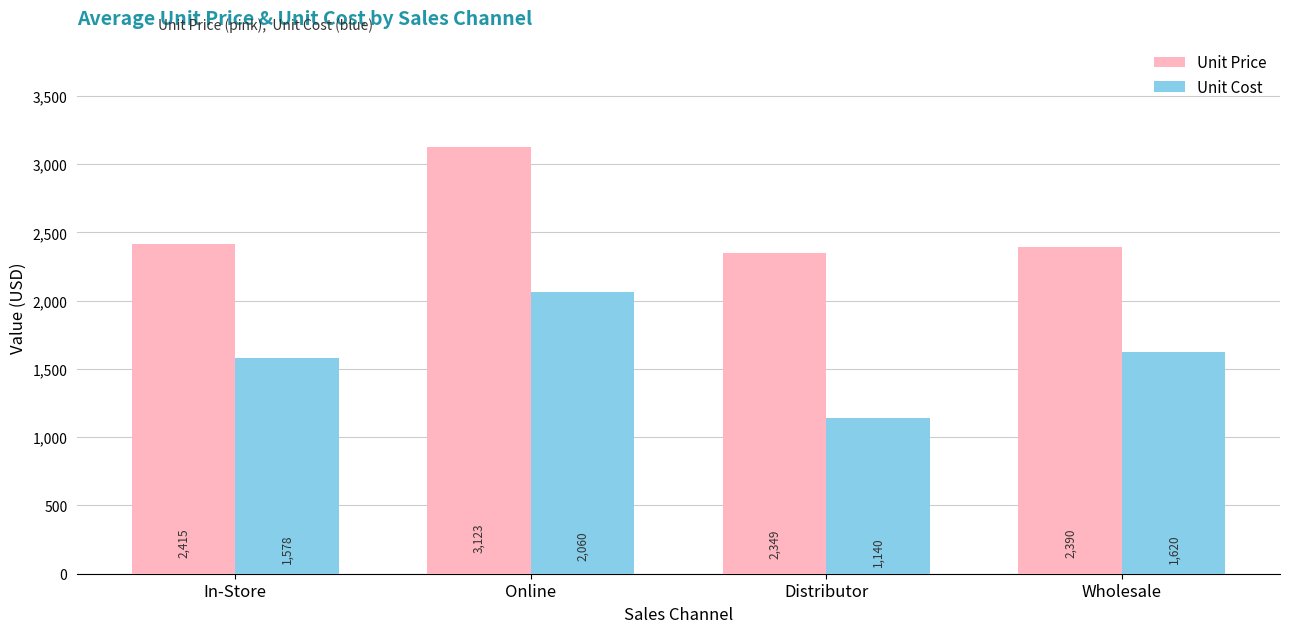

What is the minimum value for Unit Cost?

1139.8